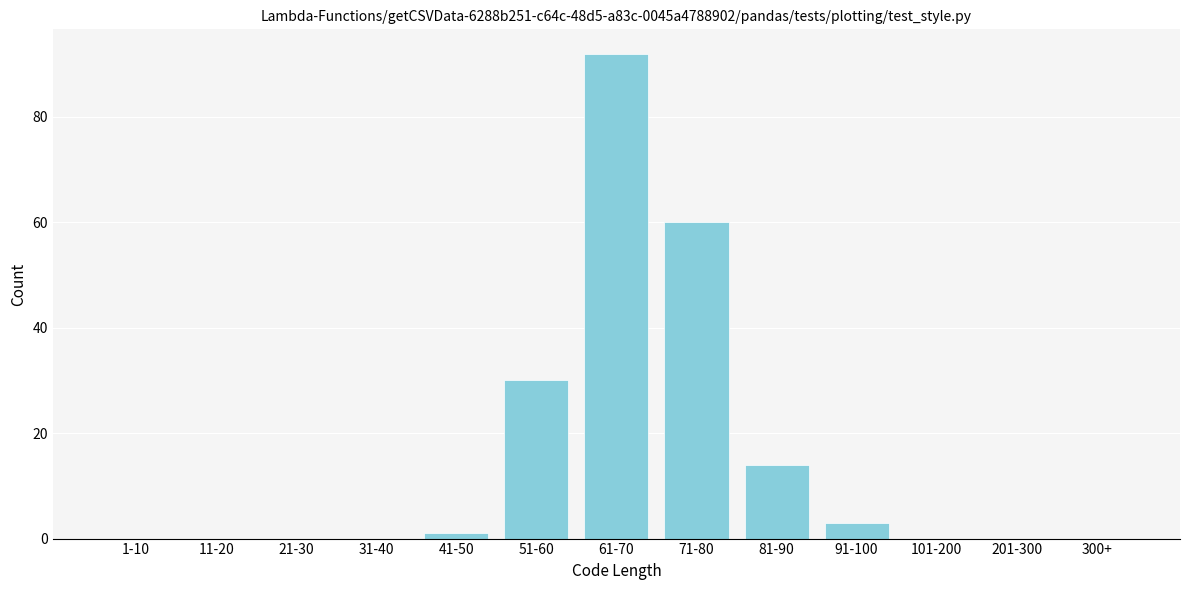

Reading left to right, transcribe all the data shown in this chart.

1-10=0	11-20=0	21-30=0	31-40=0	41-50=1	51-60=30	61-70=92	71-80=60	81-90=14	91-100=3	101-200=0	201-300=0	300+=0